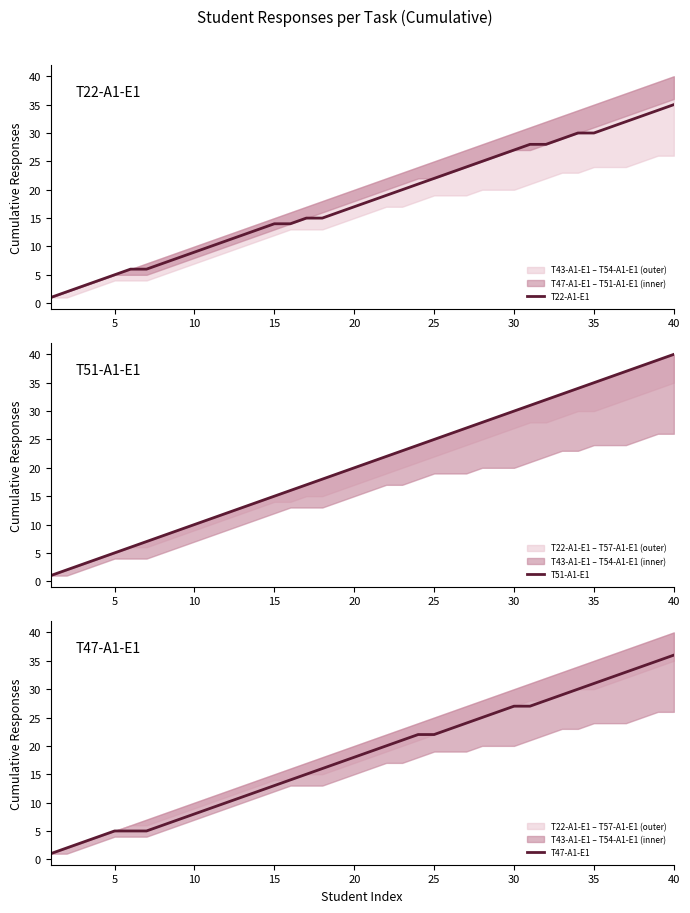

At which label is T47-A1-E1 closest to 18?

20